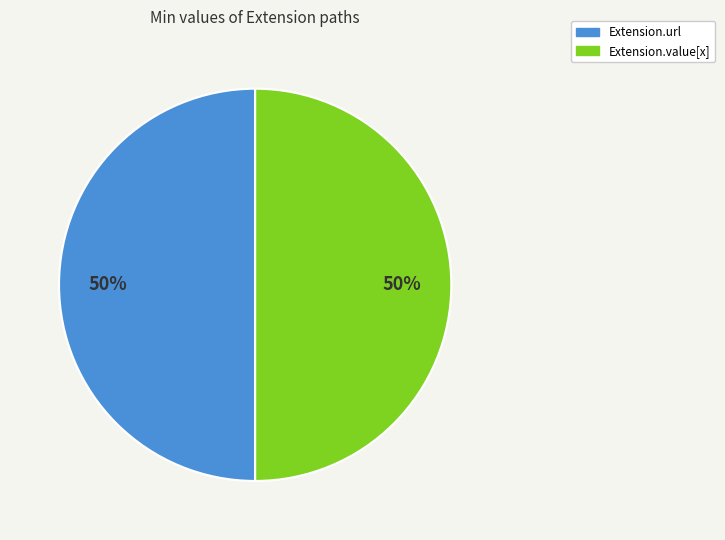

To the nearest percent, what is the average slice percentage?

50%